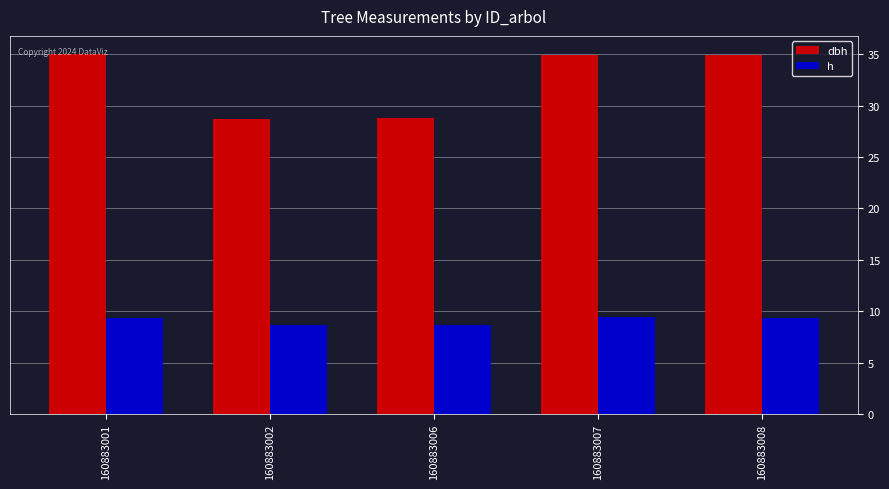

How many bars are there in each group?

2